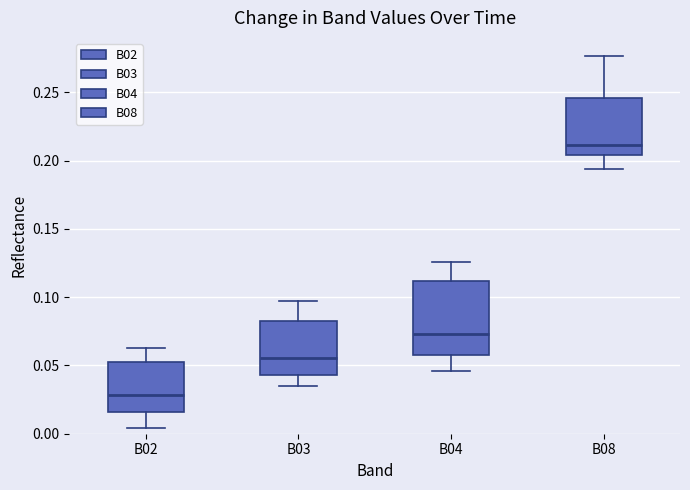

Which box has the lowest median line?

B02